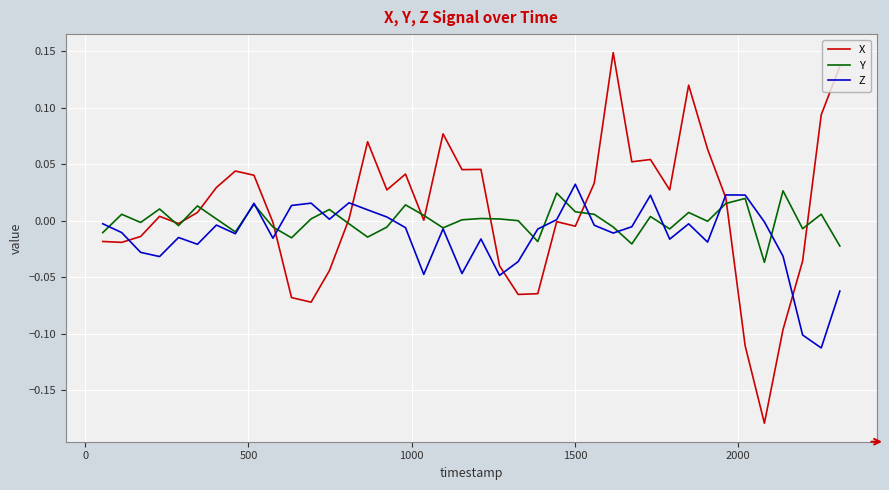

How many lines are shown in the chart?

3